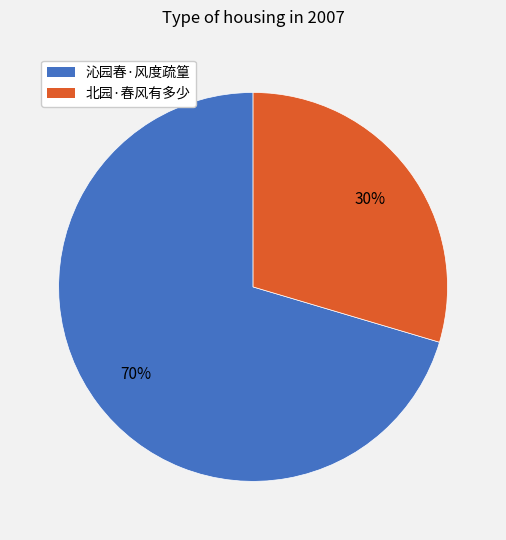

To the nearest percent, what portion does 沁园春·风度疏篁 represent?

70%